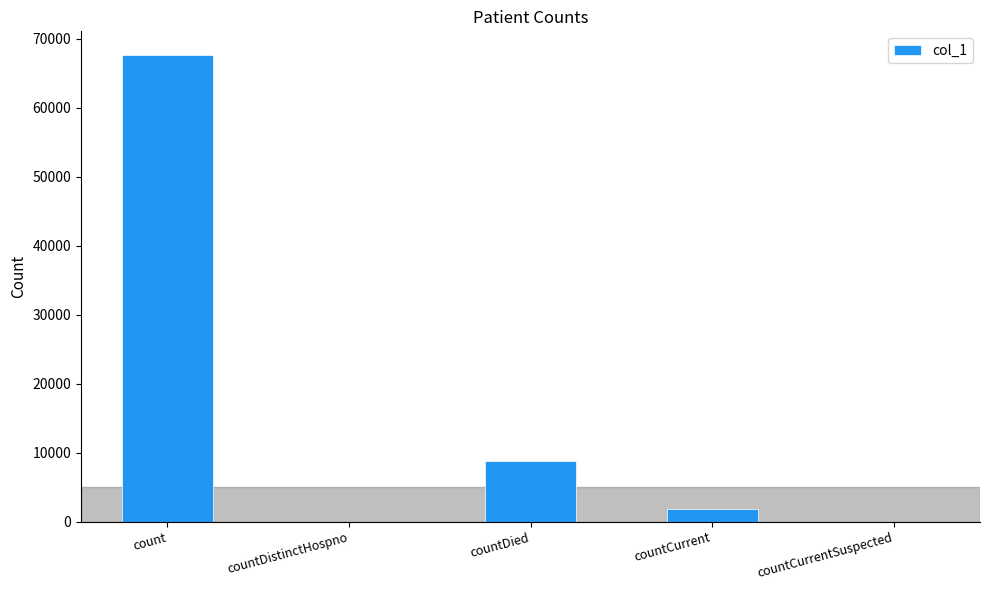

The value at countDied is 8774. True or false?

True